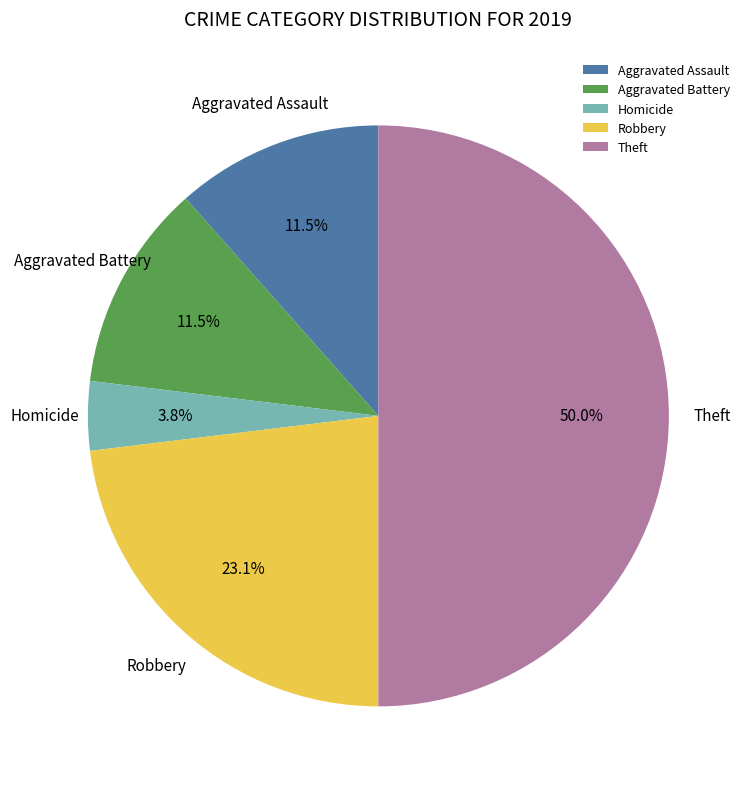

To the nearest percent, what is the average slice percentage?

20%